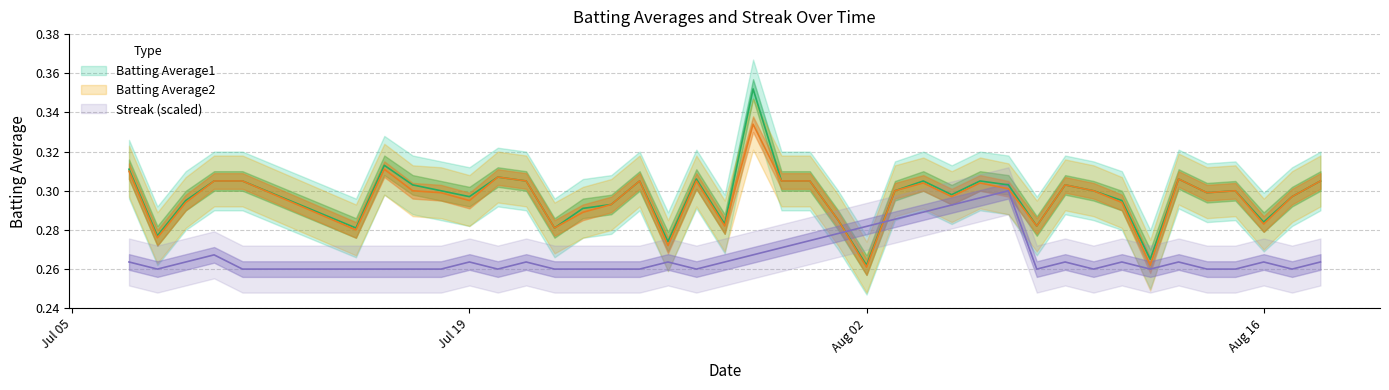

Rank the series by their maximum value, from highest to lowest.

Batting Average1, Batting Average2, Streak